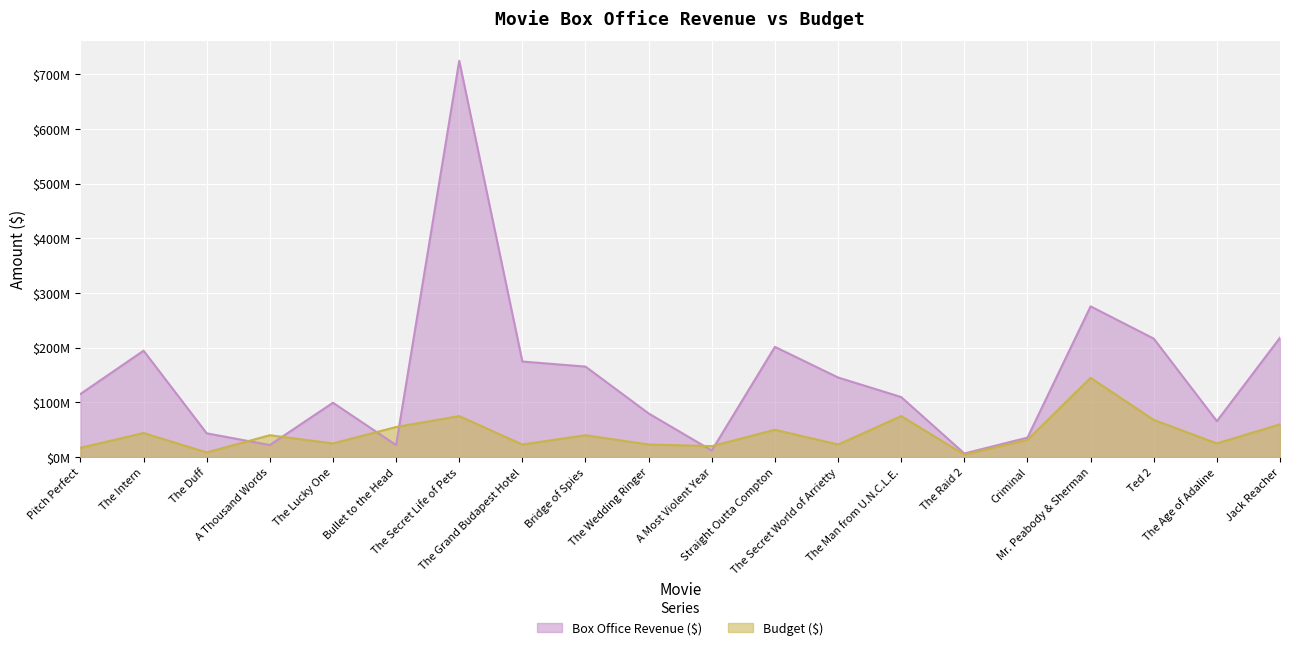

Which category has the lowest value in the Box Office Revenue ($) series?

The Raid 2